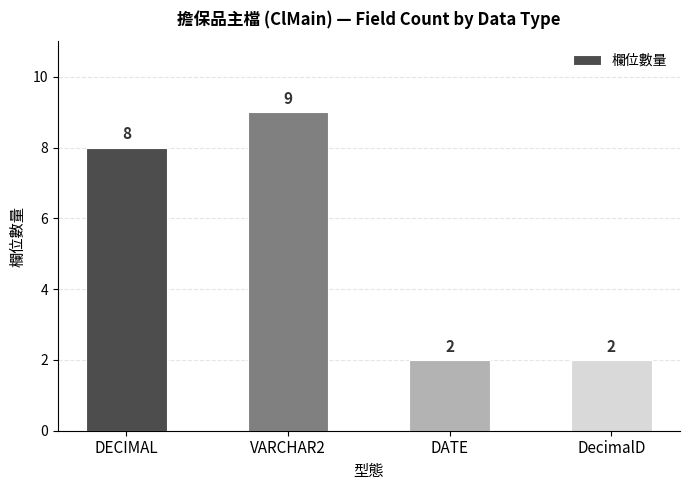

What is the ratio of the value at VARCHAR2 to the value at DecimalD?

4.5